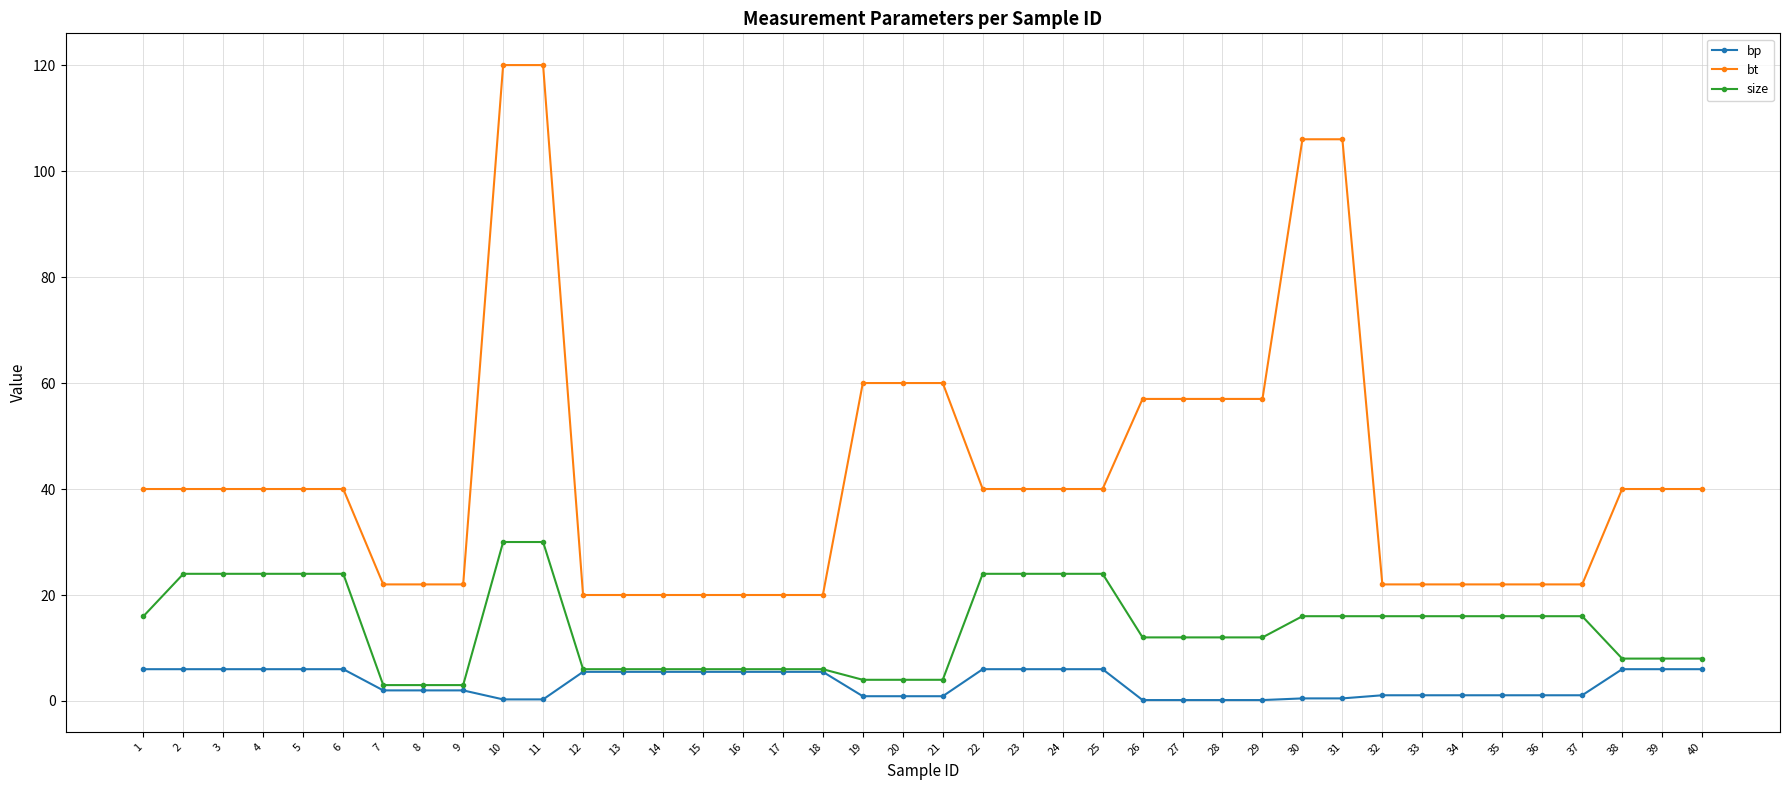

What is the highest value of the bp series?

6.0